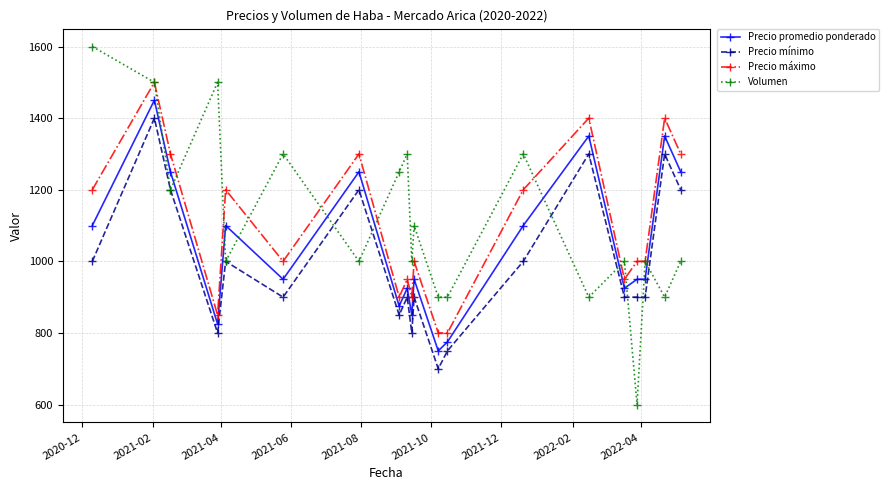

True or false: Precio promedio ponderado has more than 2 interior local peaks.

True